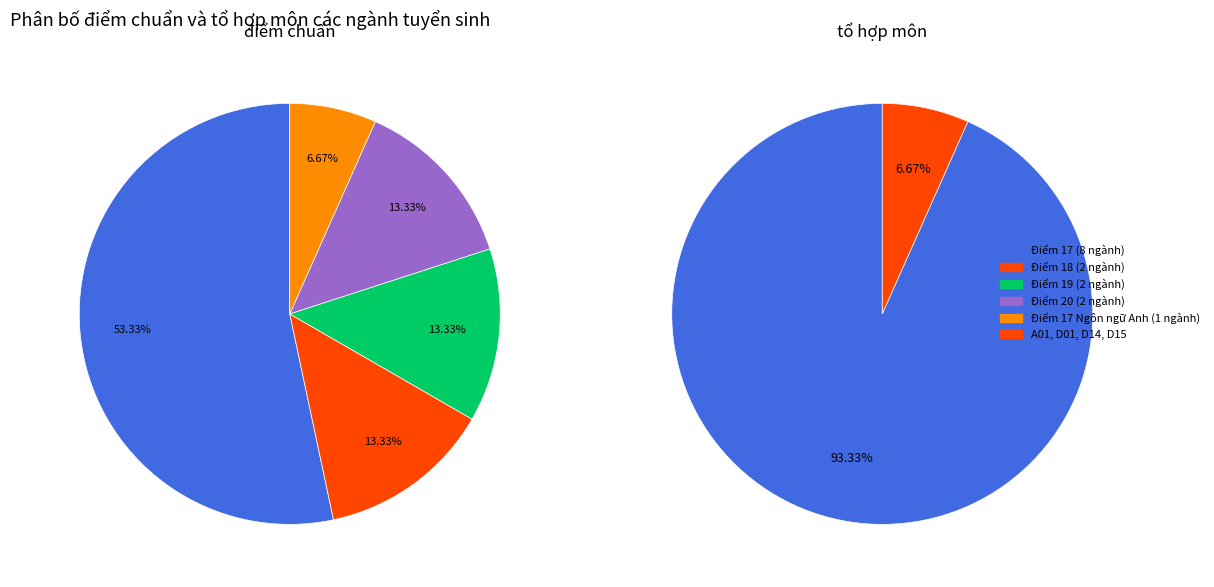

To the nearest percent, what portion does Điểm chuẩn 17 represent?

53%